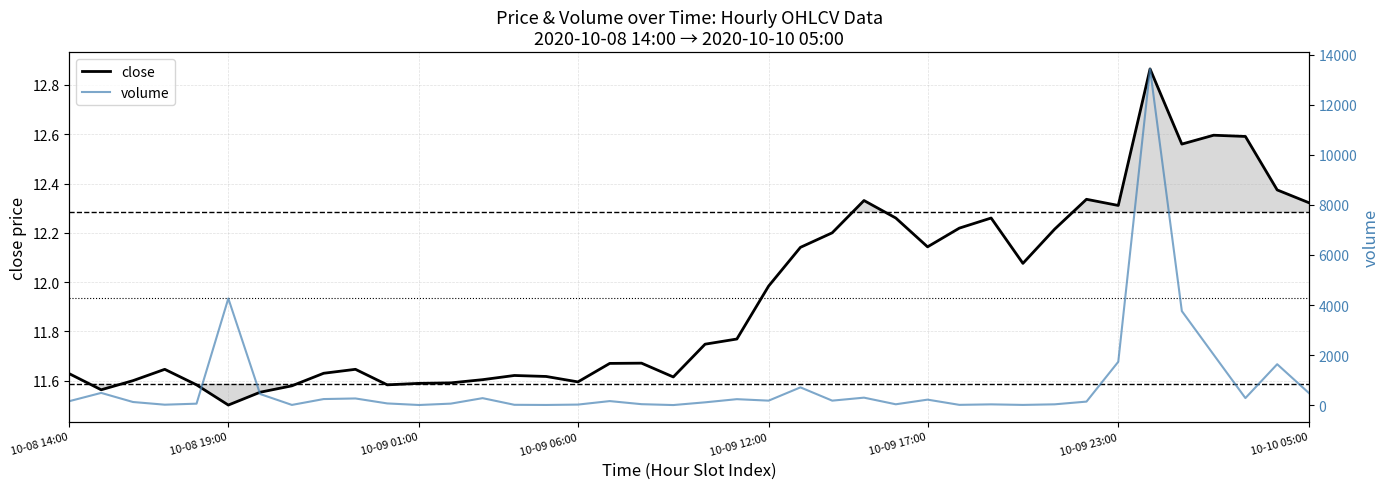

What is the minimum value for close?

11.5